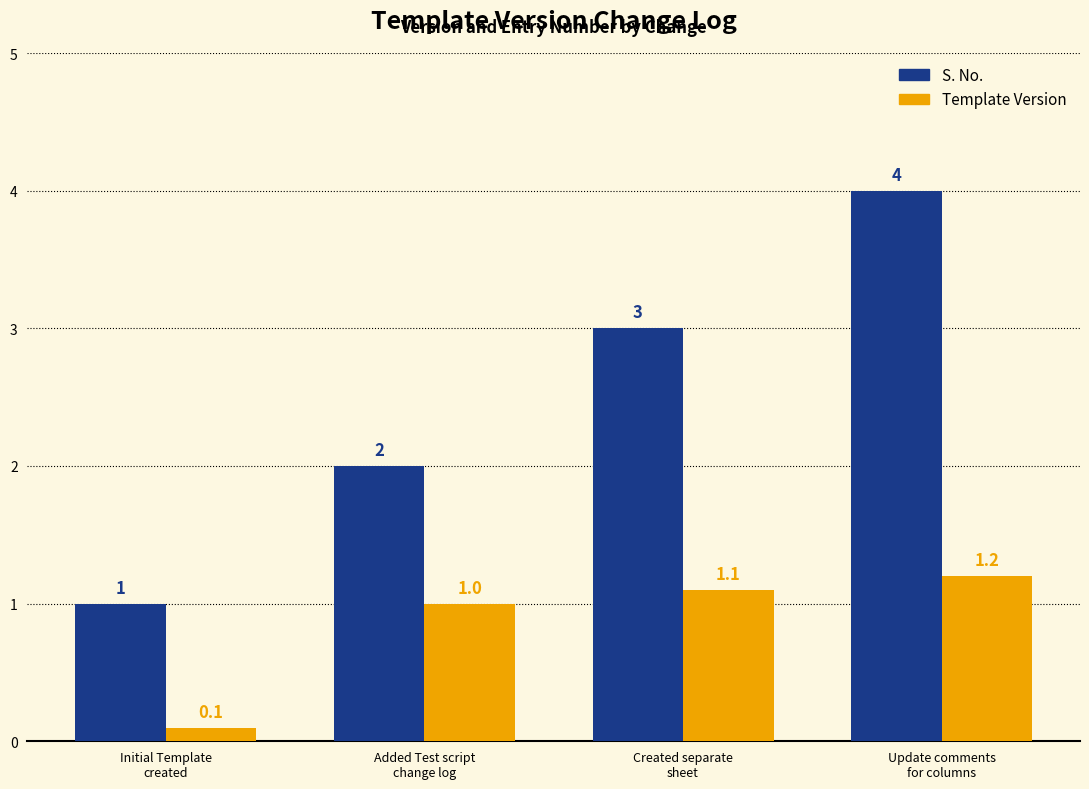

At which category is the sum across all series the highest?

Update comments
for columns